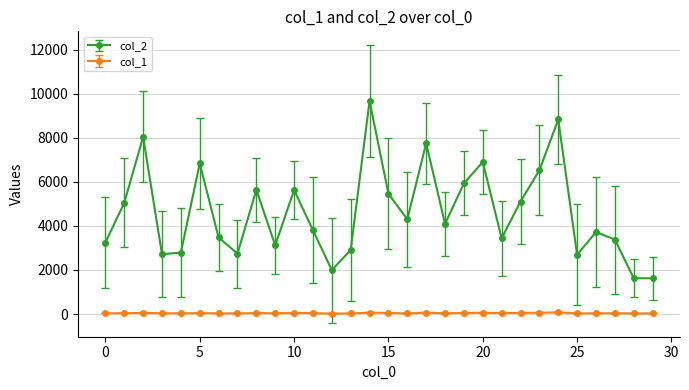

True or false: col_1 and col_2 intersect in this chart.

False